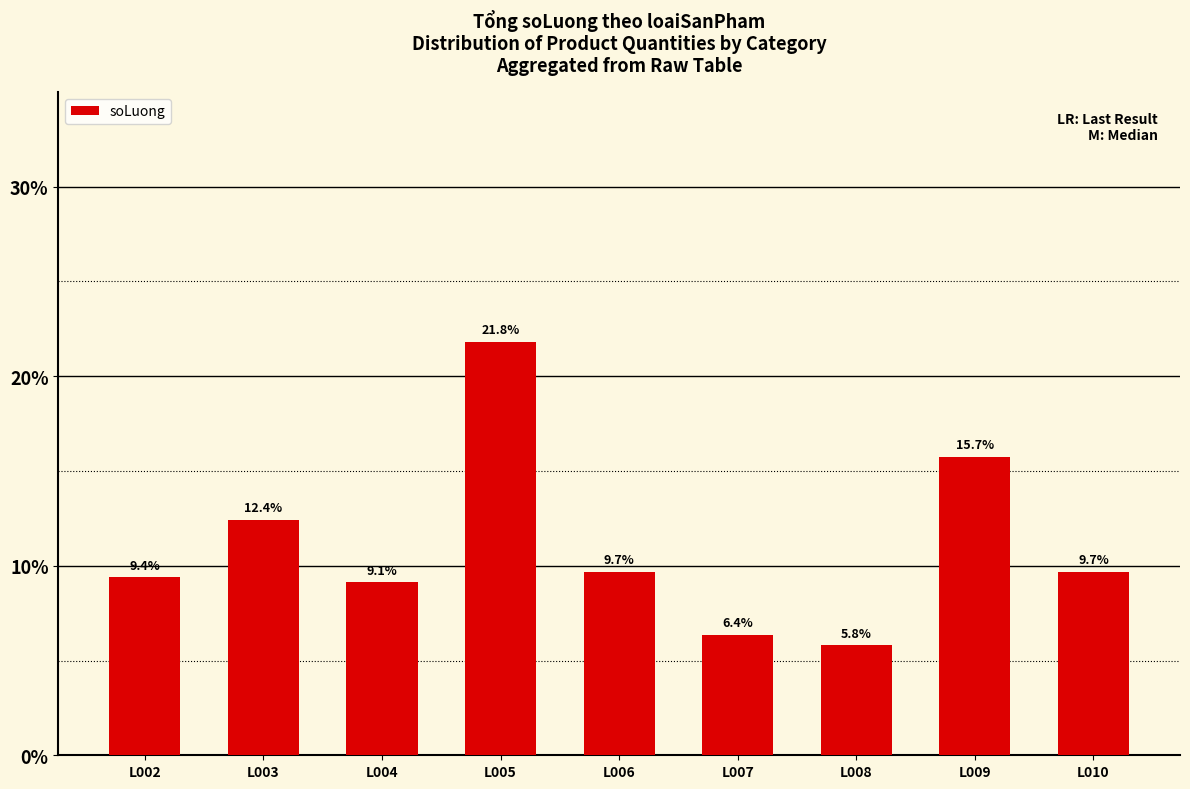

What is the sum of all values?

100.0